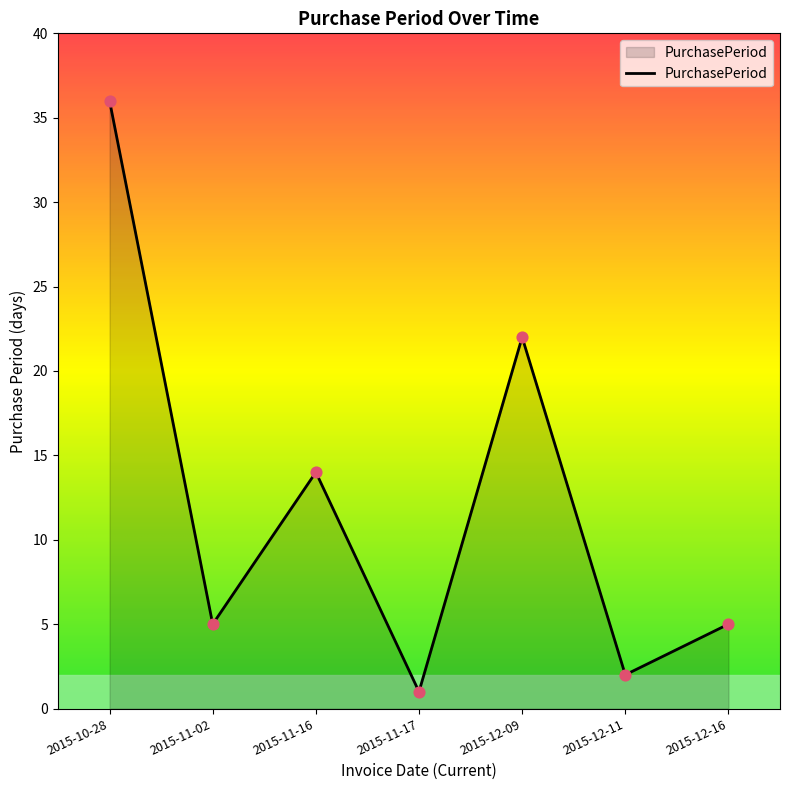

Between 2015-11-17 and 2015-12-16, which is larger?

2015-12-16